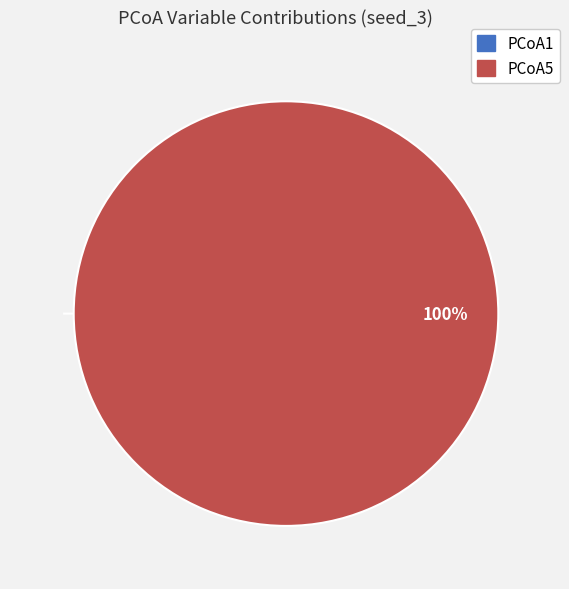

Count the number of slices in the pie.

2